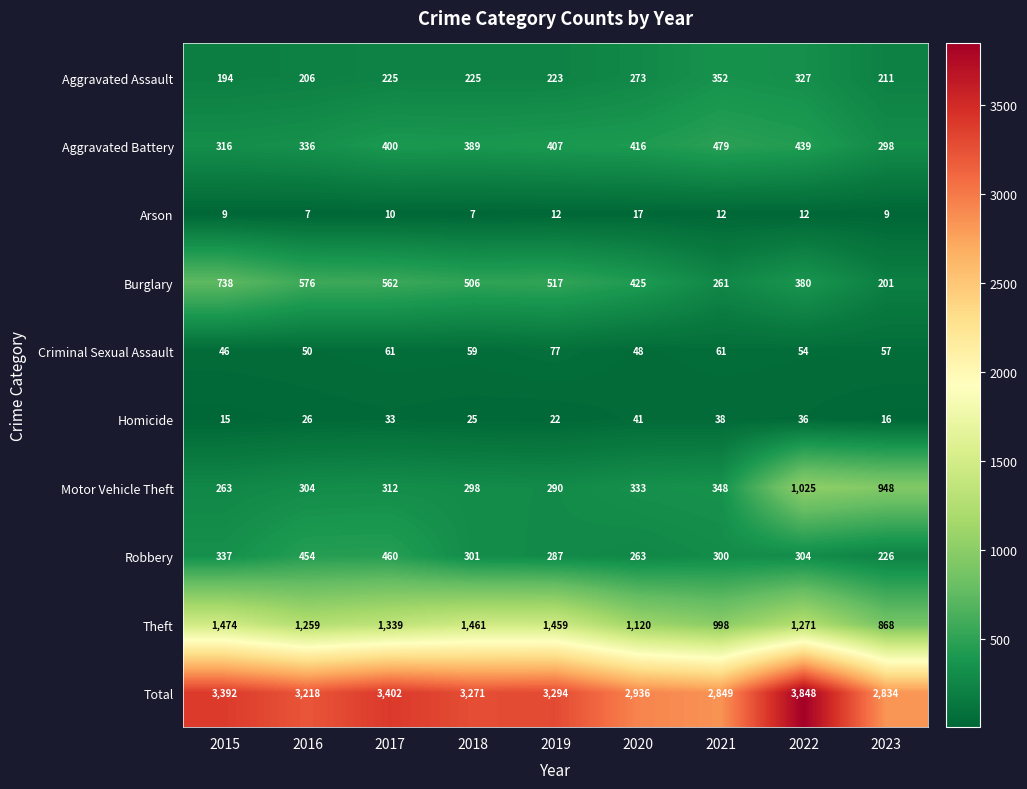

The Homicide series shows 41 at 2016. True or false?

False